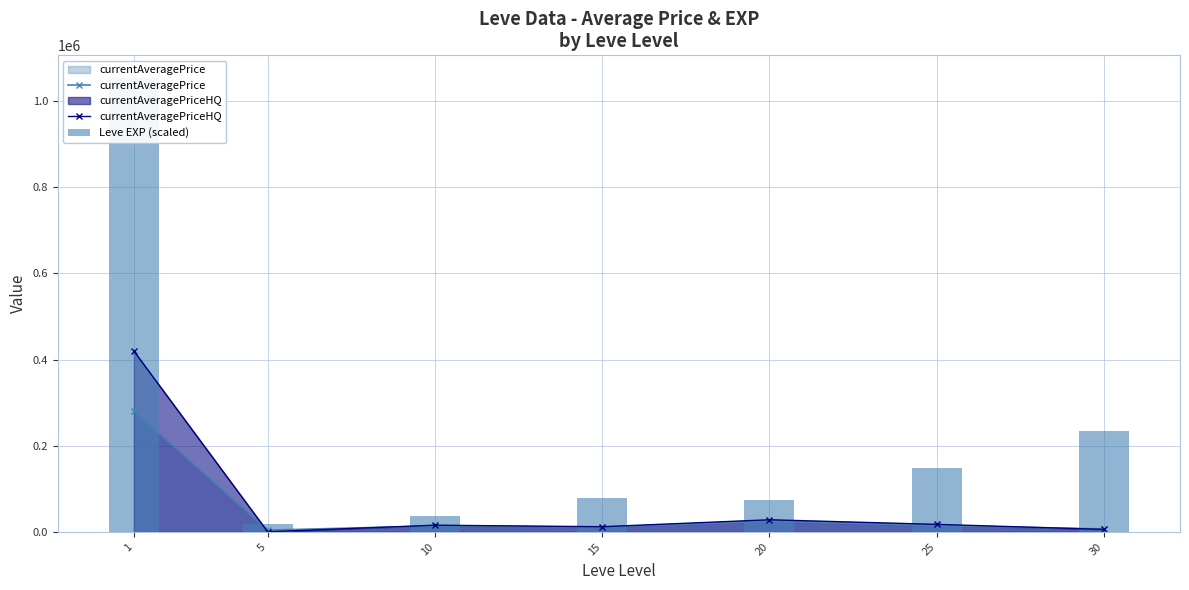

Which series has the largest total across all categories?

Leve EXP (scaled)